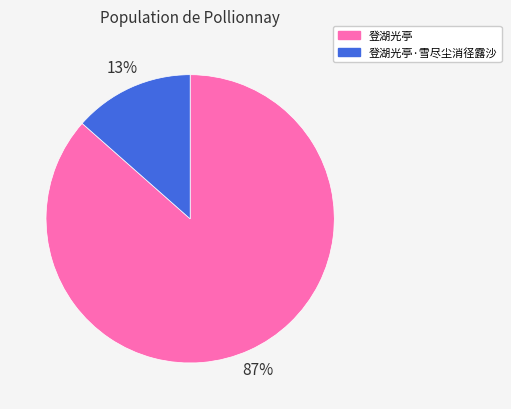

Is there any slice that represents more than half of the pie?

Yes